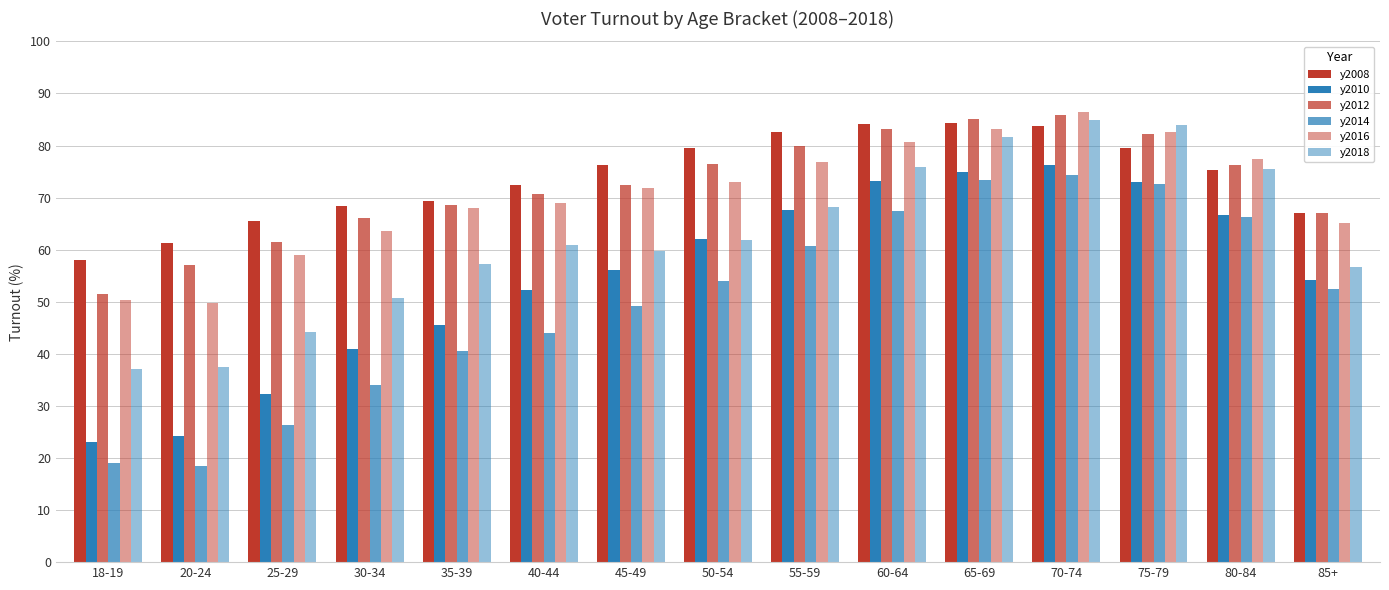

Which series has the widest spread of values?

y2014